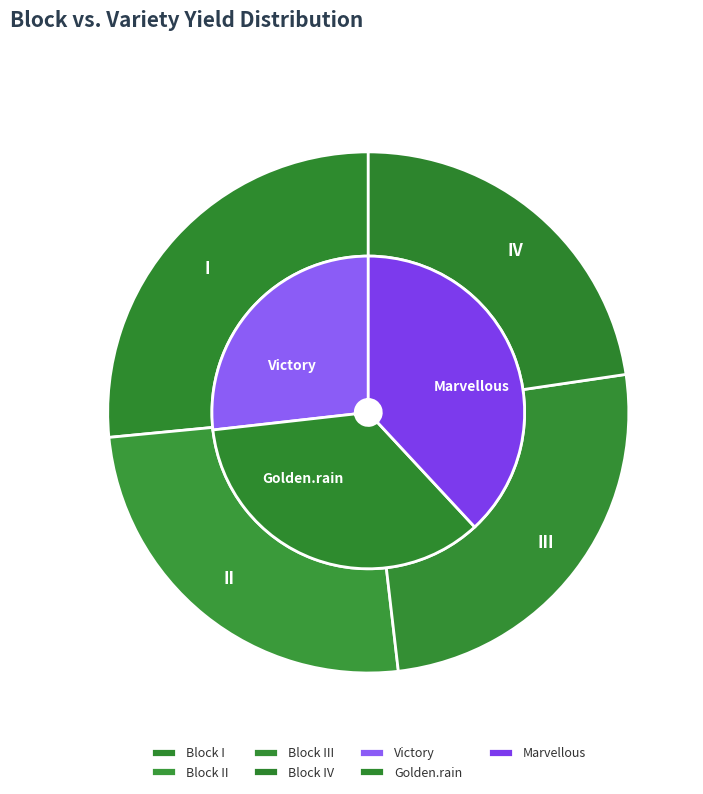

Is there a majority slice in this chart?

No